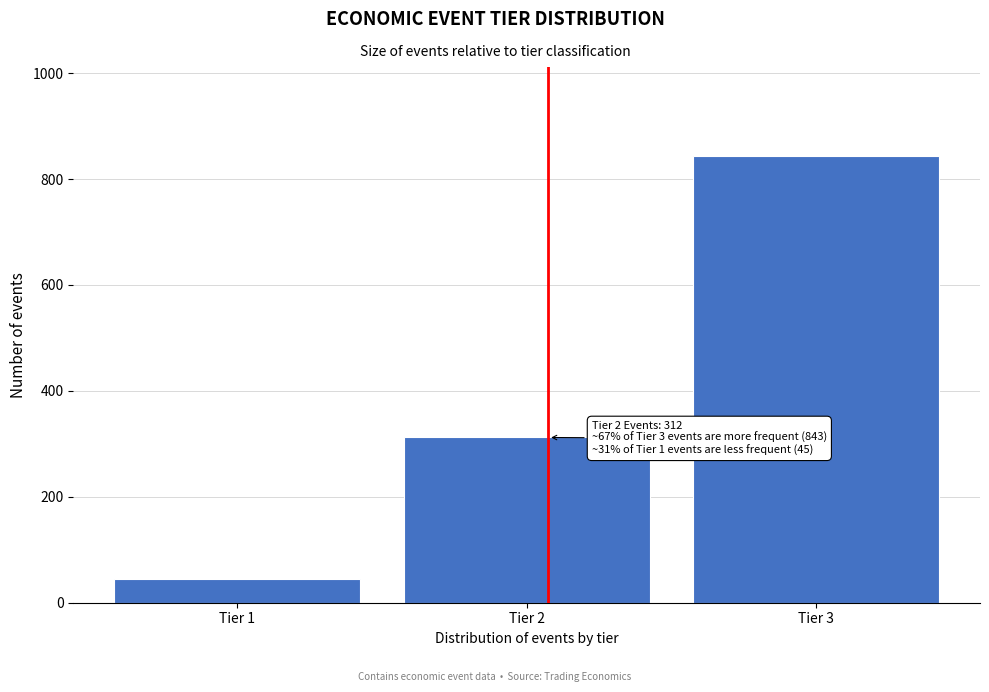

Reading left to right, transcribe all the data shown in this chart.

Tier 1=45	Tier 2=312	Tier 3=843